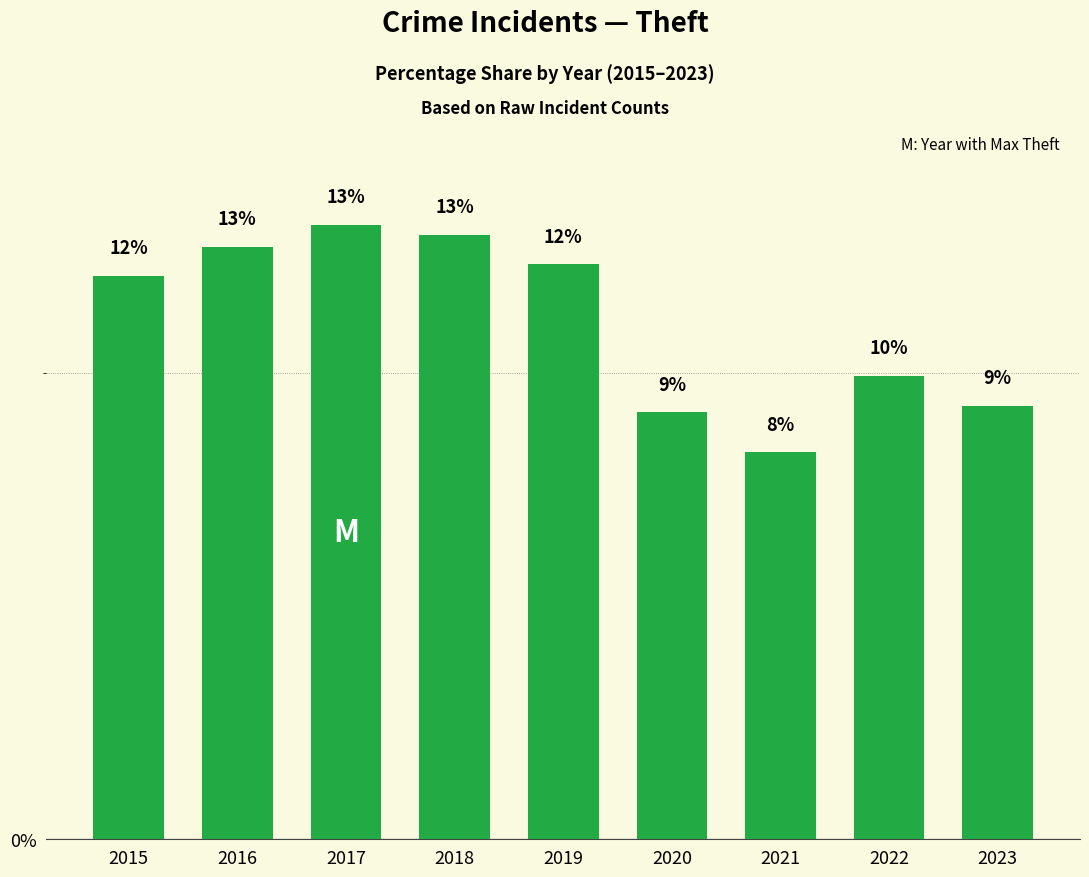

True or false: the data shows 3.3 at 2021.

False